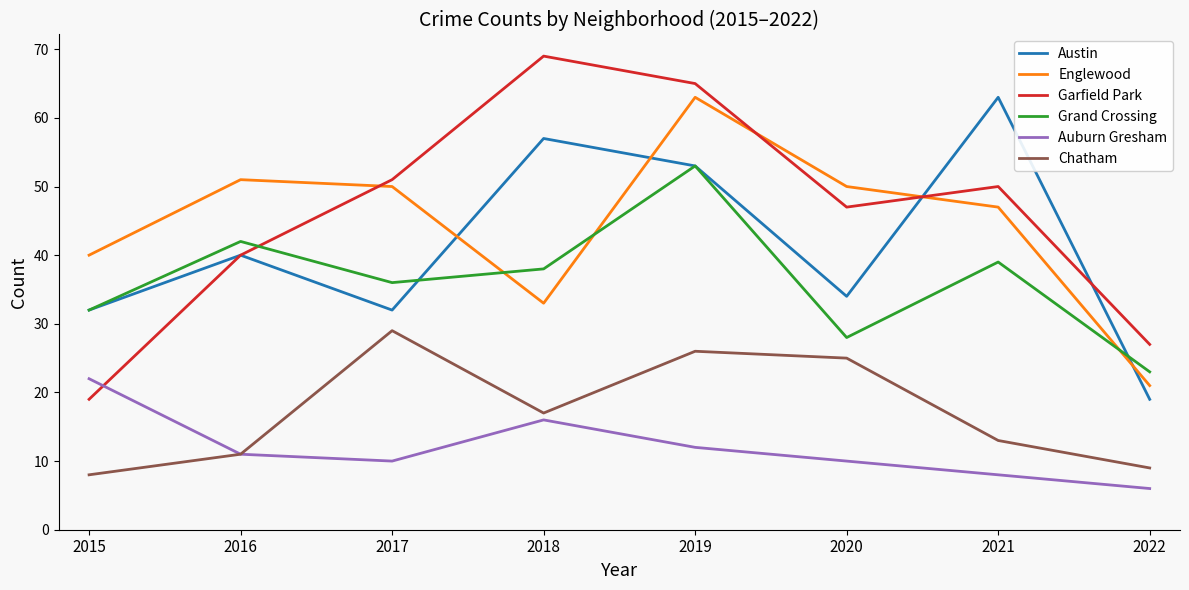

What is the sum of all Chatham values?

138